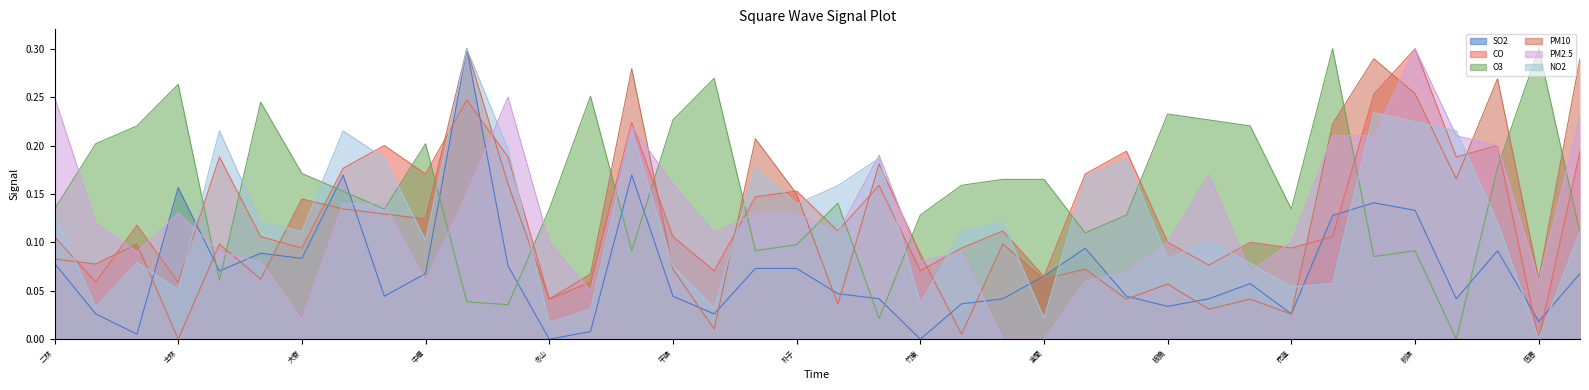

The PM2.5 series shows 0.3 at 竹山. True or false?

False